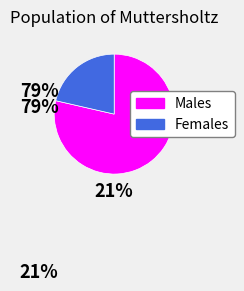

Rank the categories by value from highest to lowest.

Males, Females